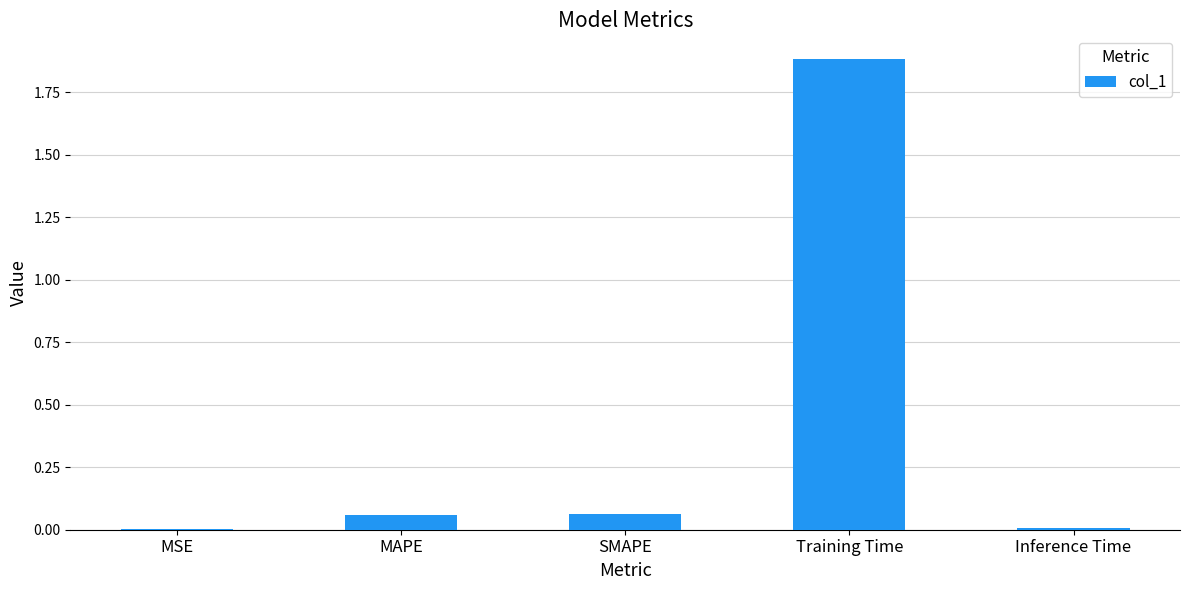

True or false: the data shows 0.0 at SMAPE.

False